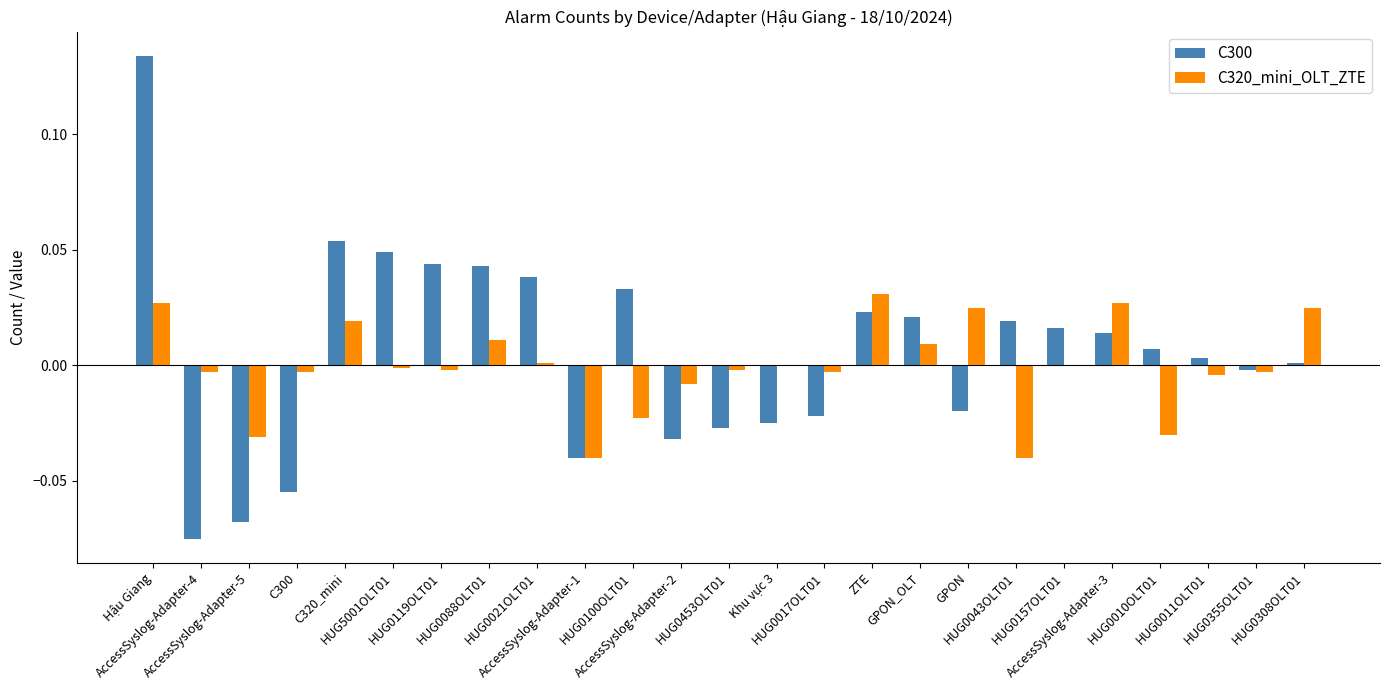

Rank the series at HUG0119OLT01 from highest to lowest value.

C300, C320_mini_OLT_ZTE